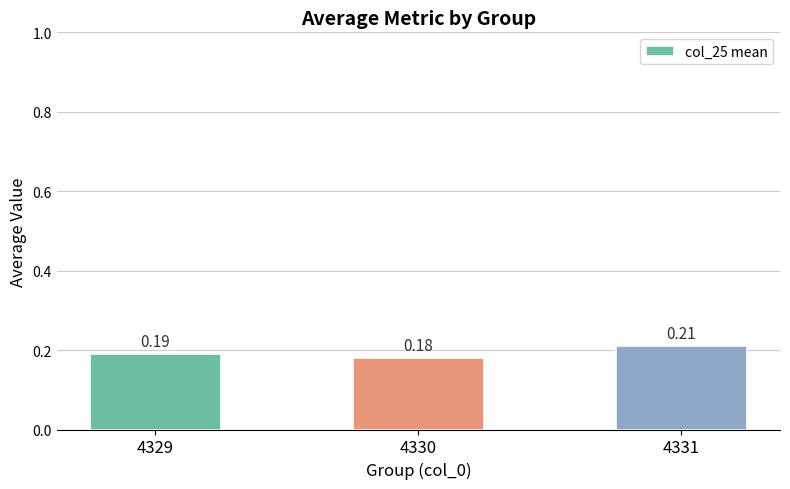

How many values are between 0 and 1?

3